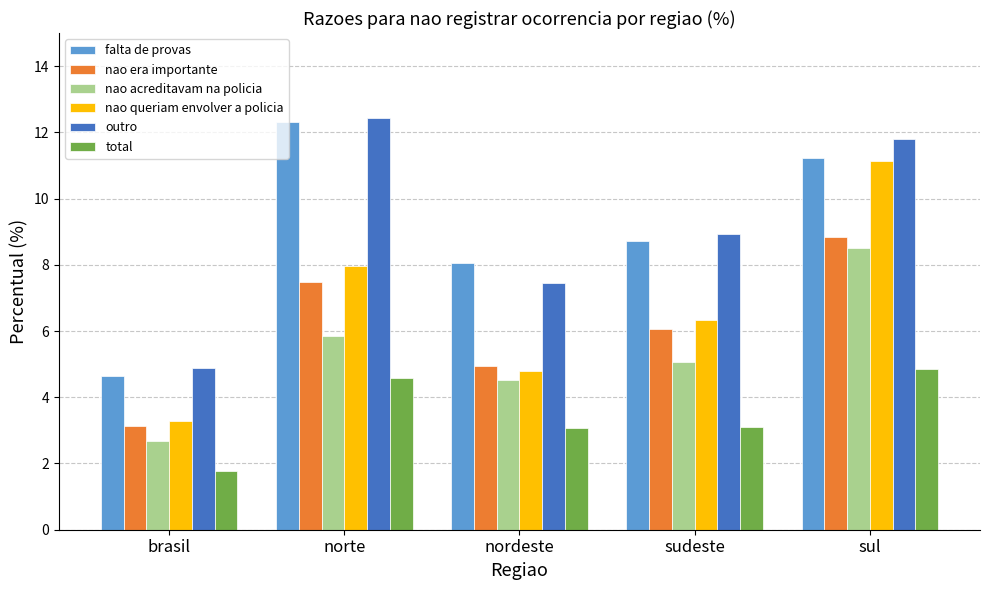

What is the total value across all series at nordeste?

32.8